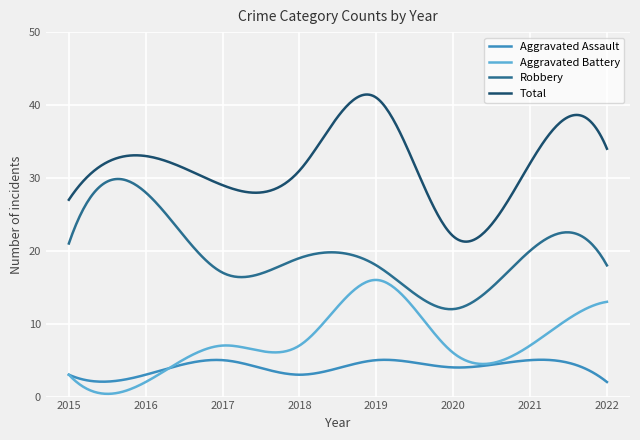

At how many categories does at least one series exceed 4?

300